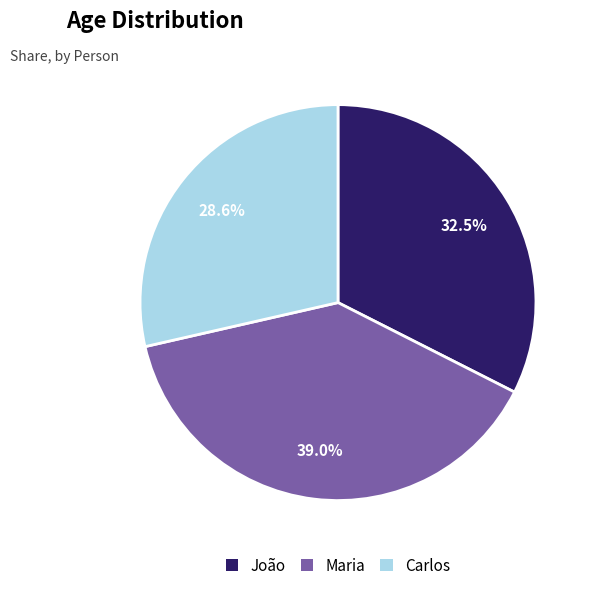

How many slices are in this pie chart?

3